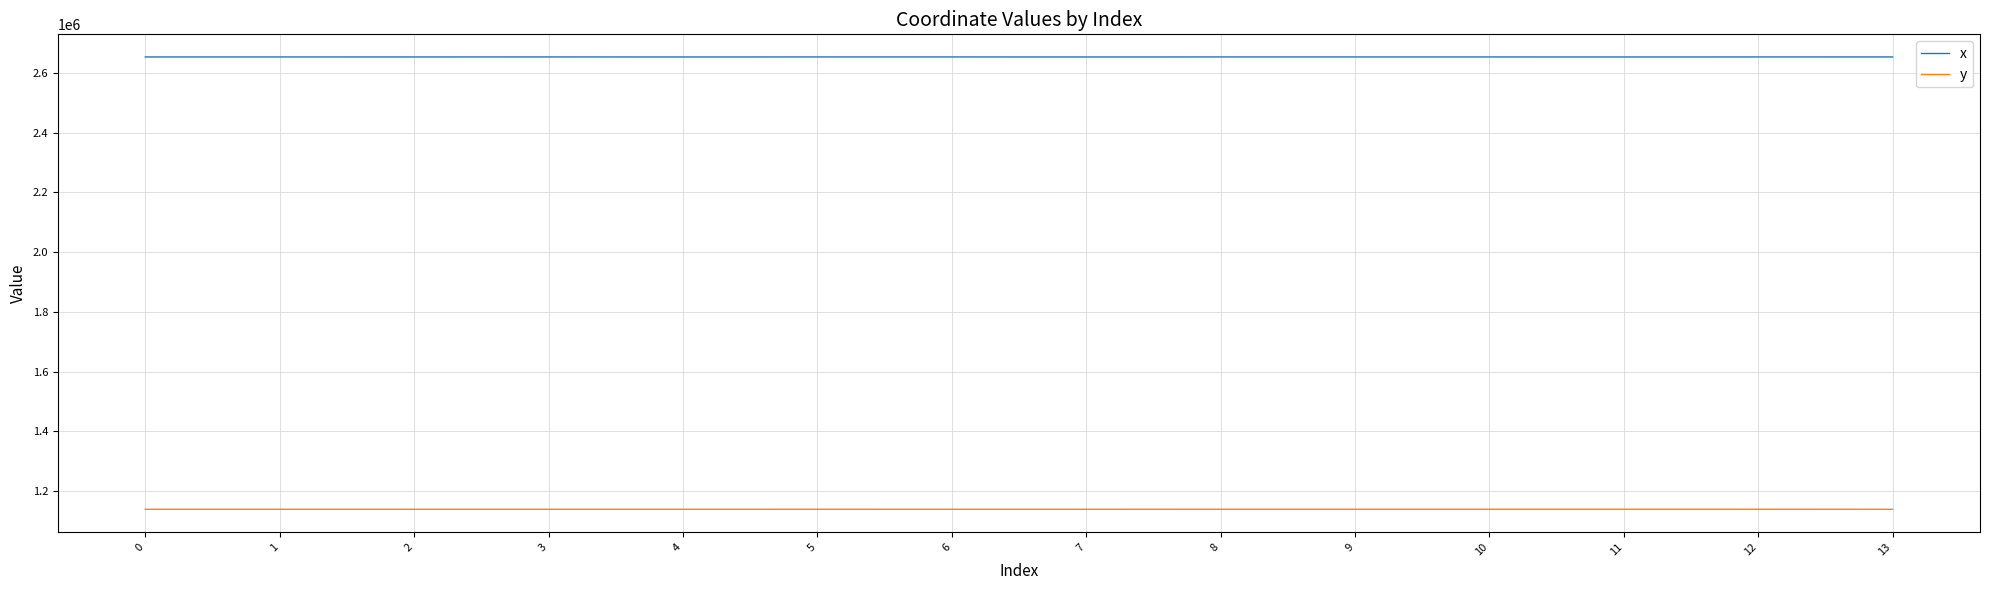

True or false: x and y cross at least once.

False